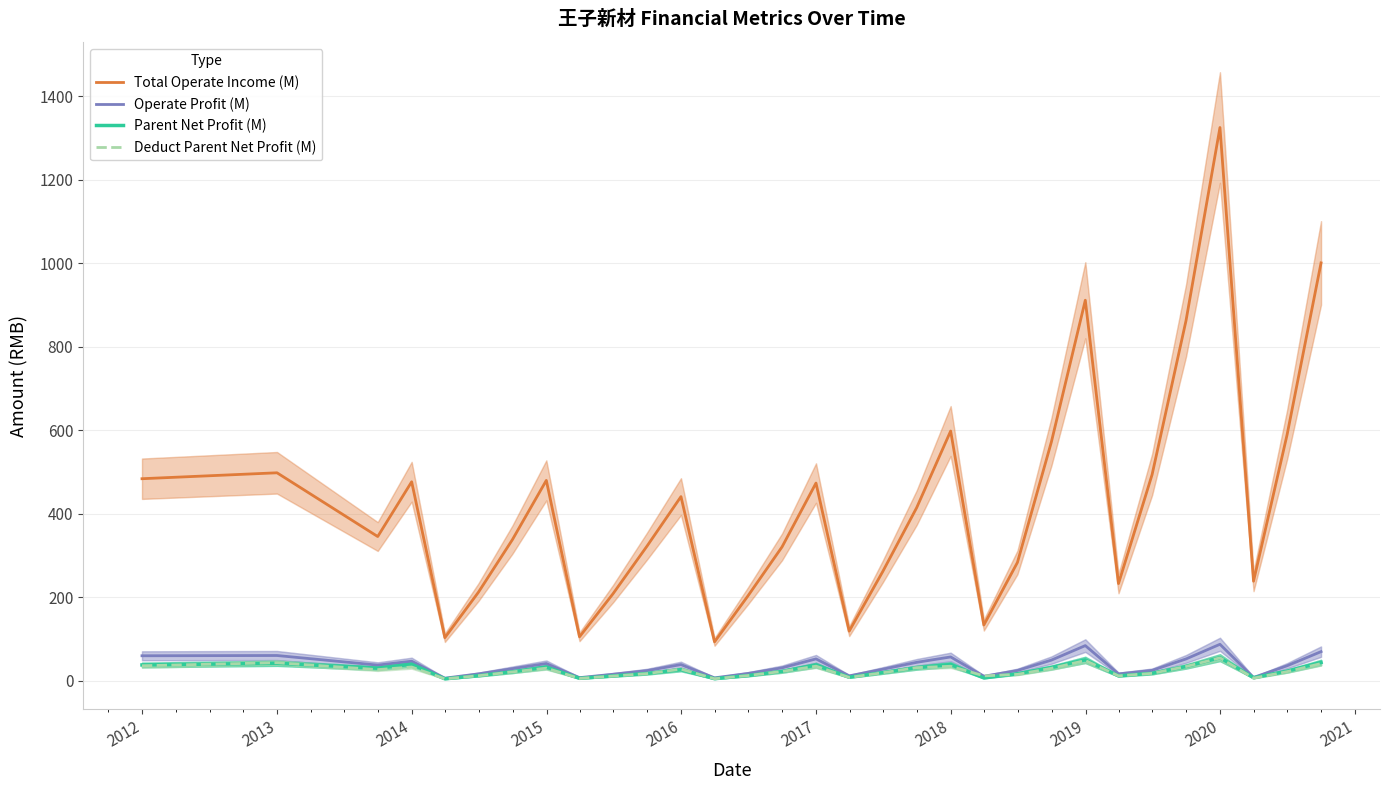

What is the sum of all Operate Profit (M) values?

1087.2